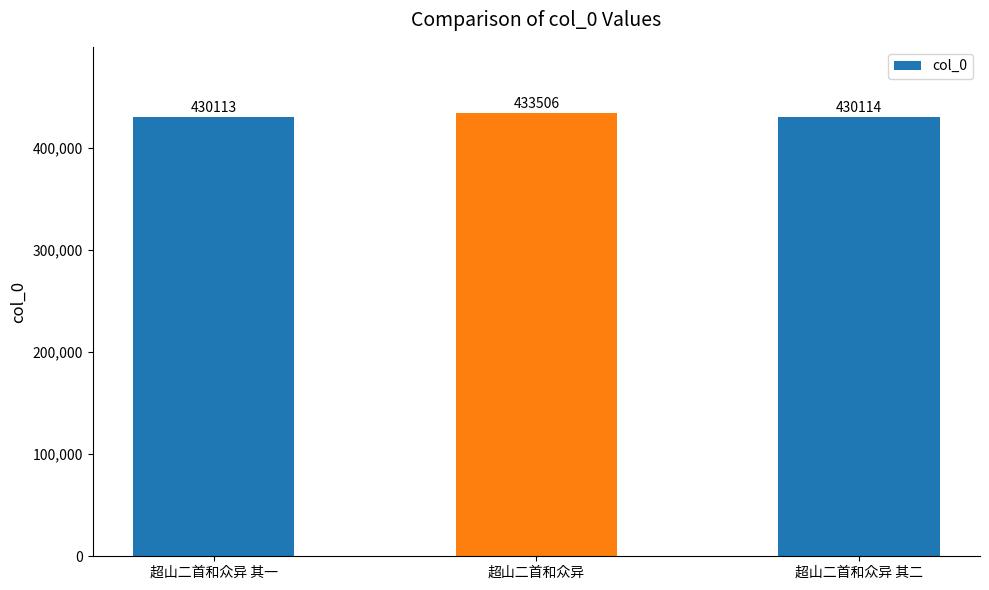

What is the maximum value shown in the chart?

433506